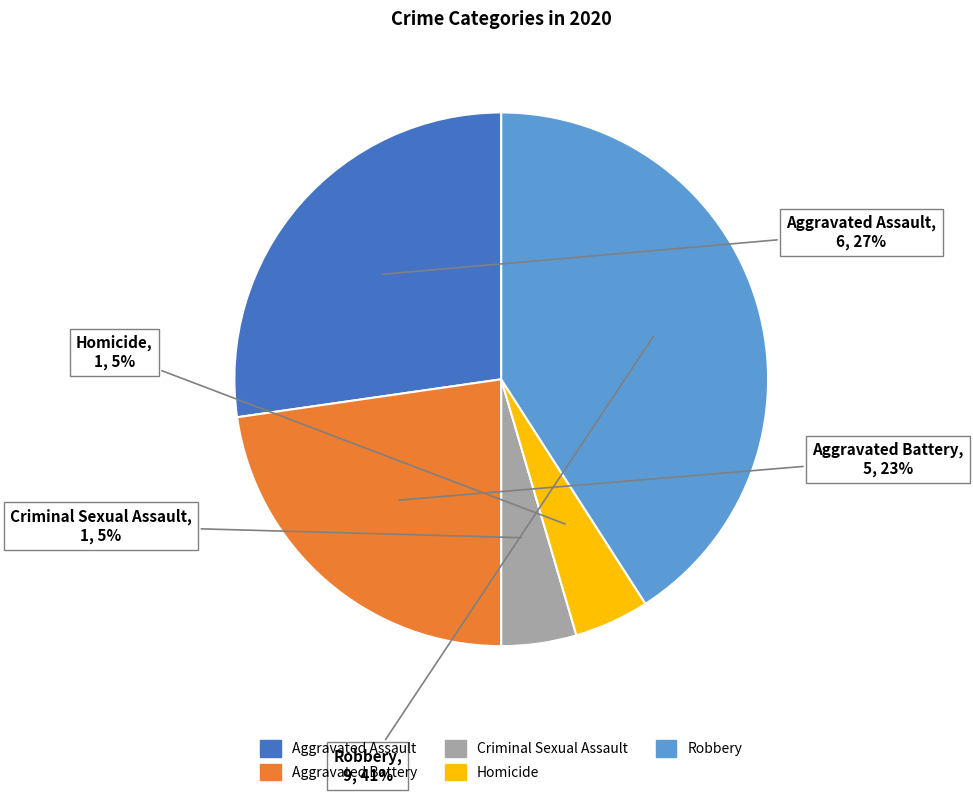

To the nearest percent, what portion does Aggravated Assault represent?

27%